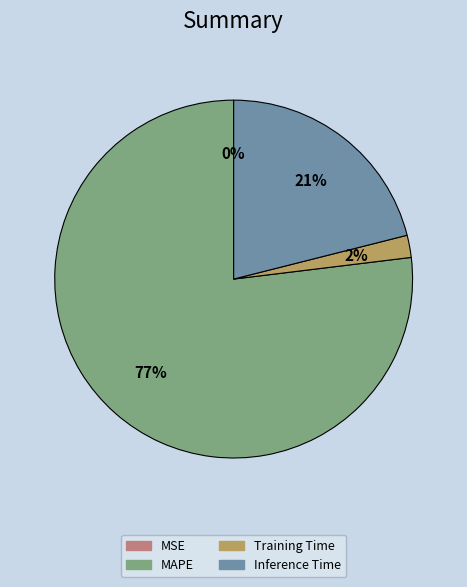

Is there a majority slice in this chart?

Yes